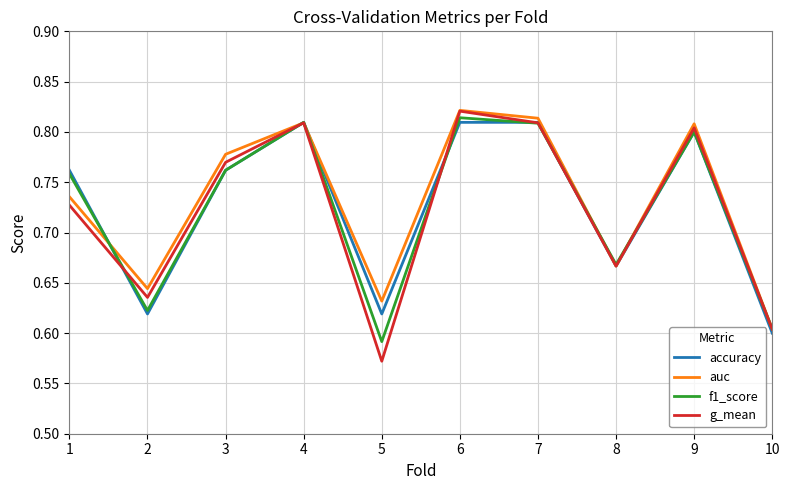

Count the auc values in the range 0 to 1.

10